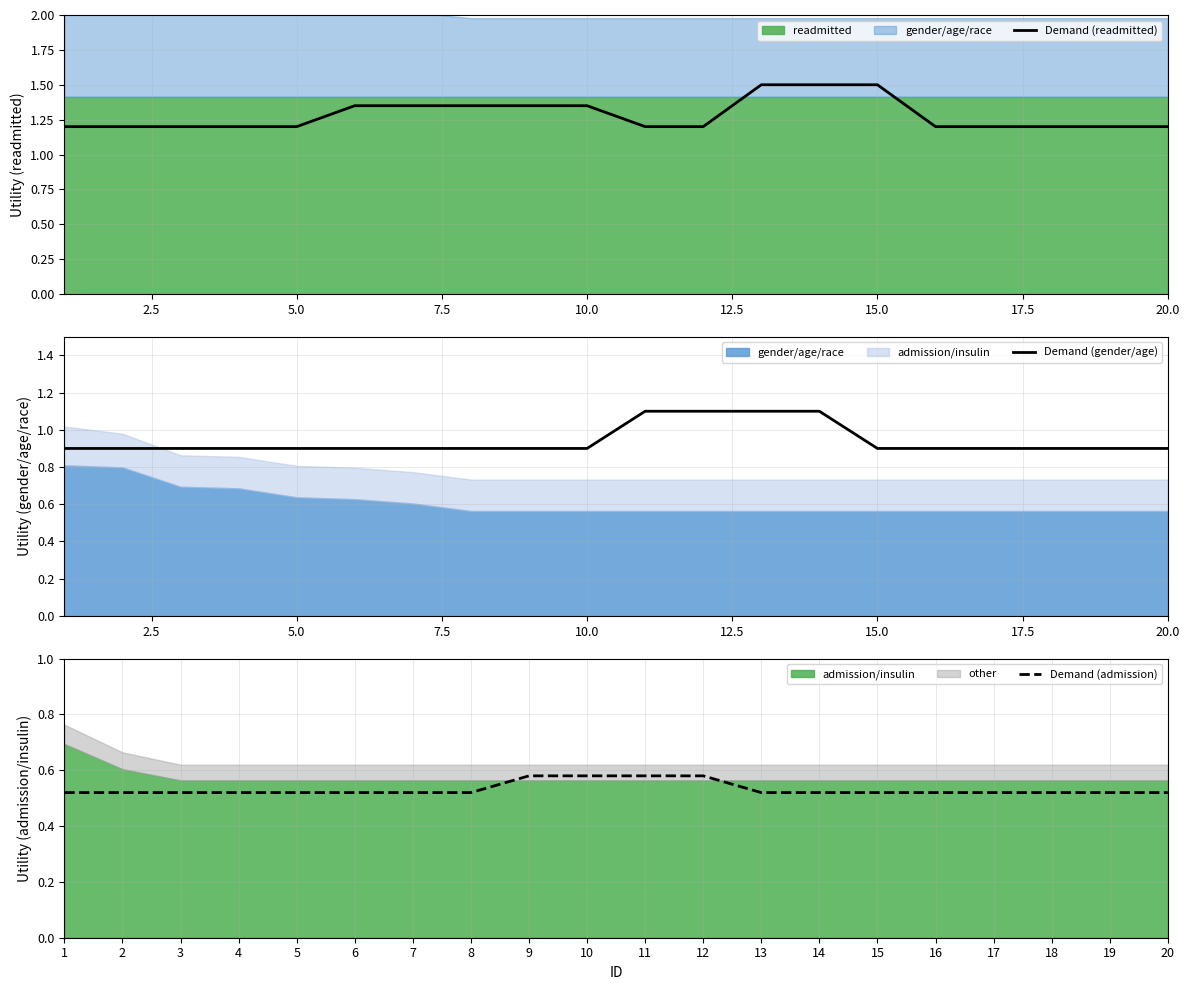

What is the minimum value shown in the chart?

0.5